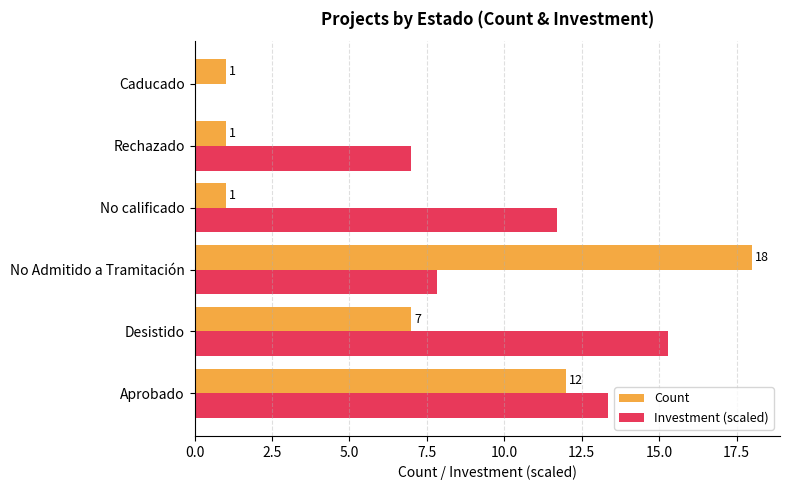

What are all the series names shown in the legend?

Count, Investment (scaled)